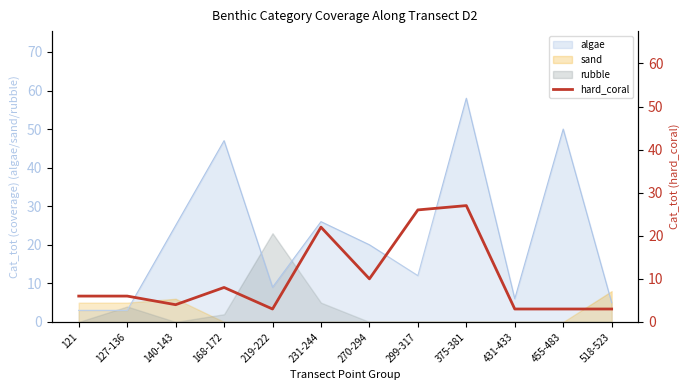

What is the label of the 9th point from the right?

168-172